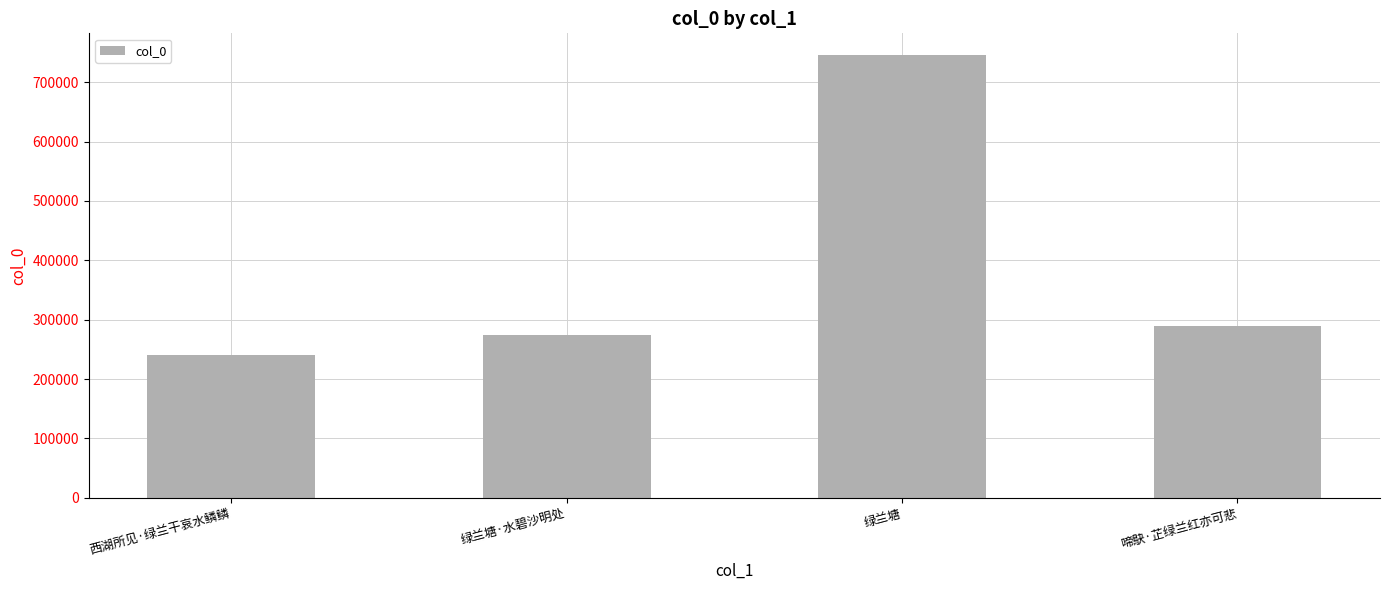

The value at 西湖所见·绿兰干哀水鳞鳞 is 322287. True or false?

False